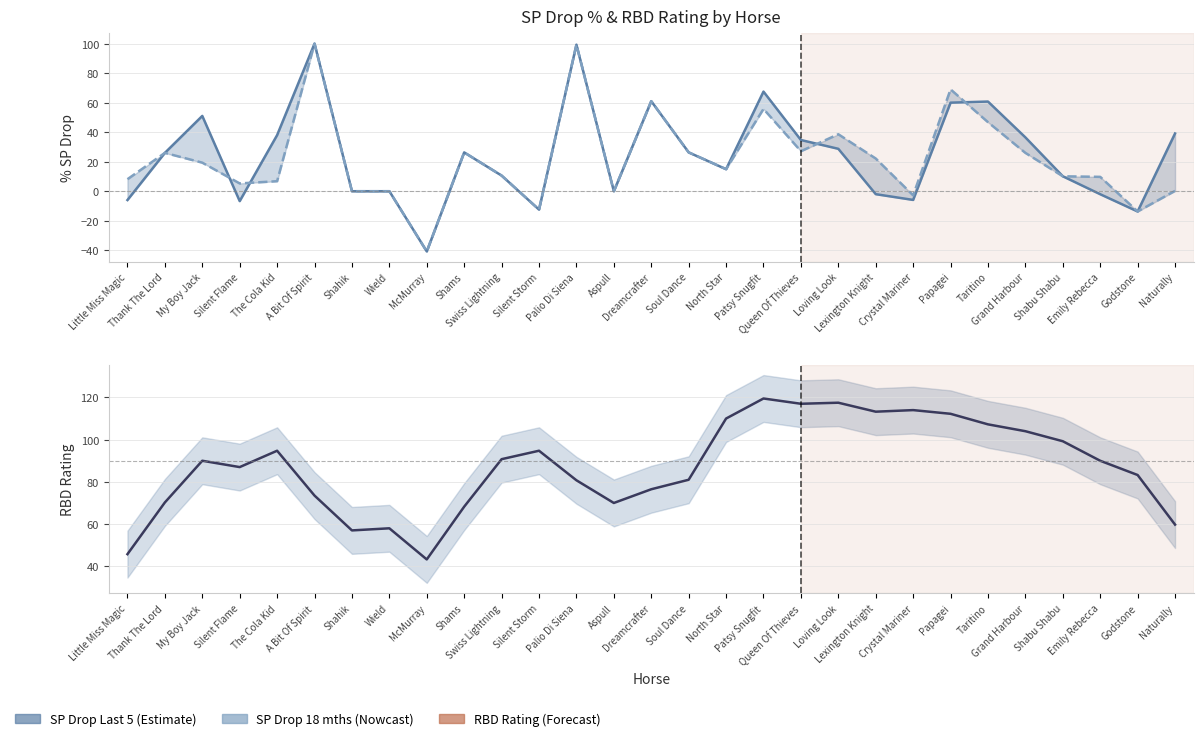

Which series has the widest spread of values?

Avg % SP Drop Last 5 races